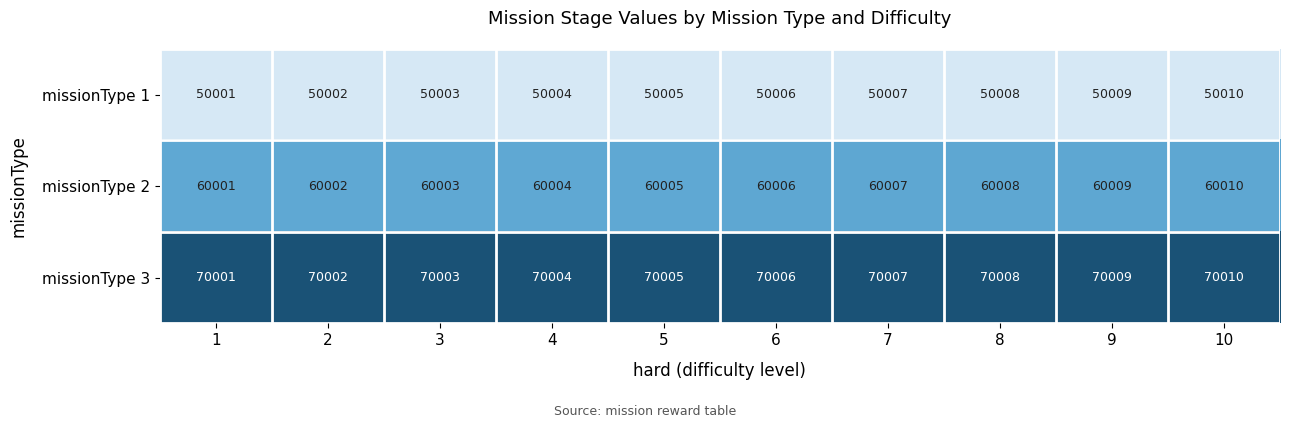

How many distinct data groups are displayed?

3